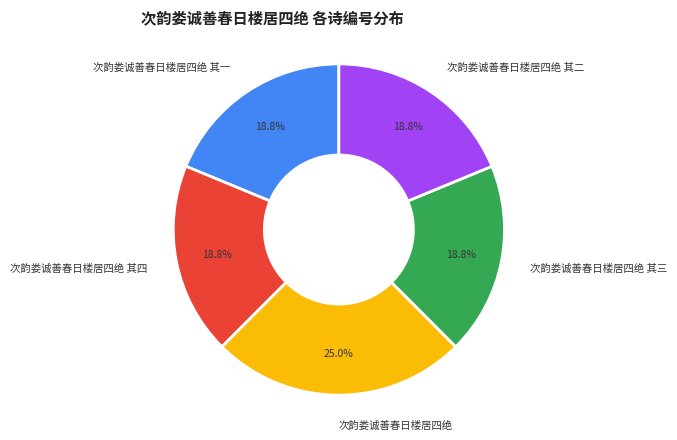

To the nearest percent, what percentage of the pie is 次韵娄诚善春日楼居四绝 其三?

19%